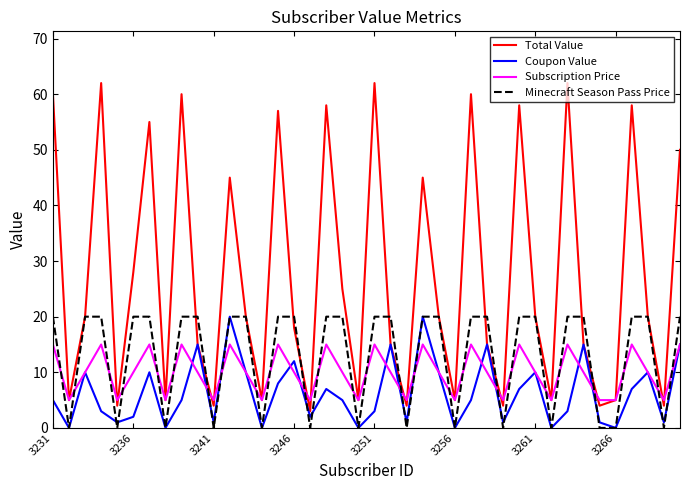

What is the highest value of the Coupon Value series?

20